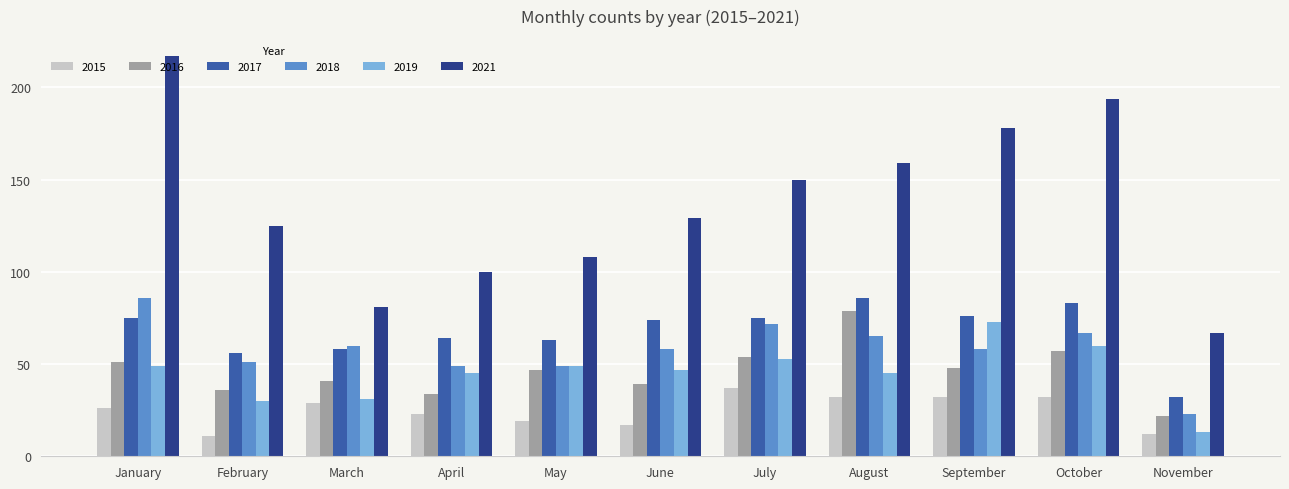

What is the difference between the maximum and second lowest values in the 2016 series?

45